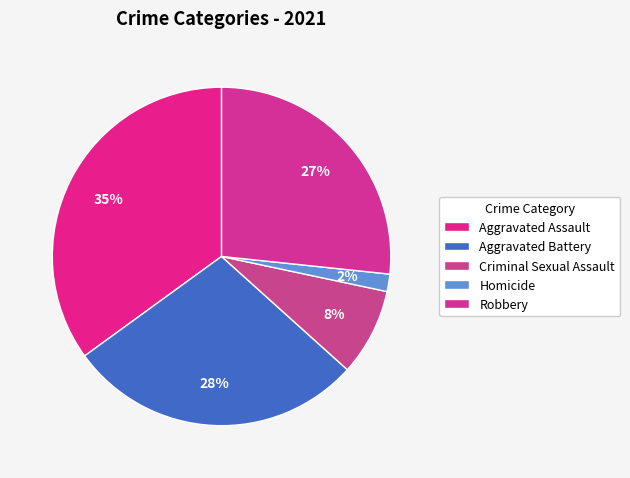

Does any single category account for the majority?

No